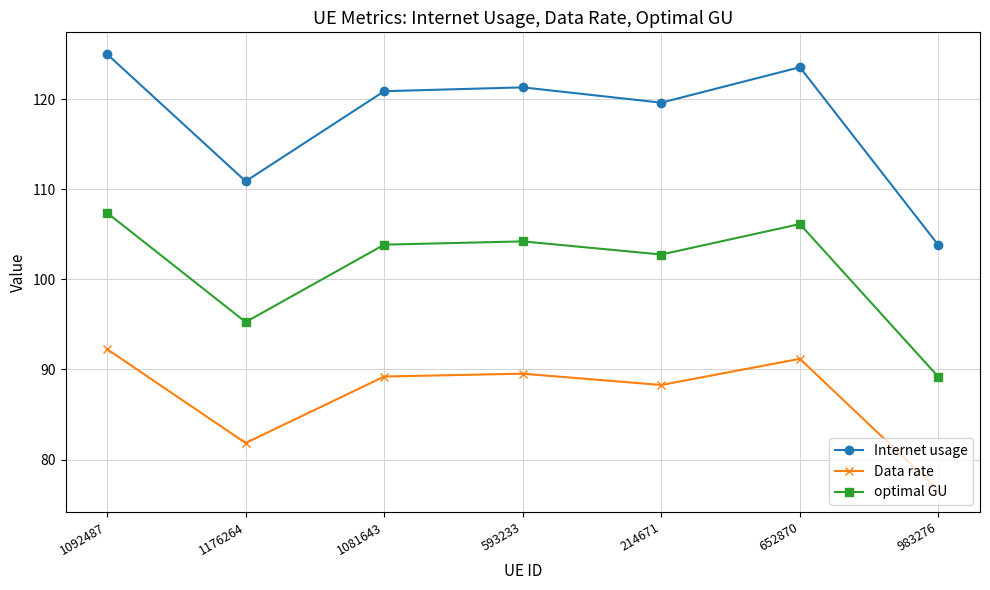

At how many categories does at least one series exceed 106?

6